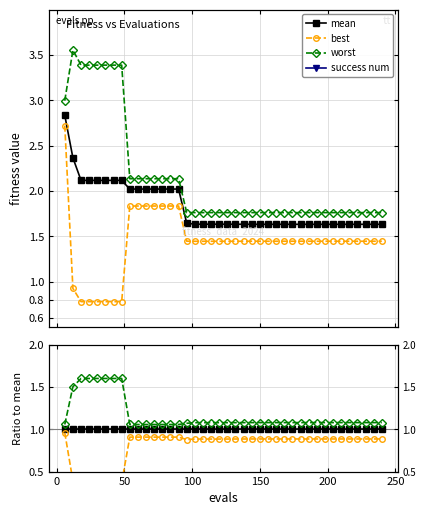

Which series has the largest total across all categories?

worst